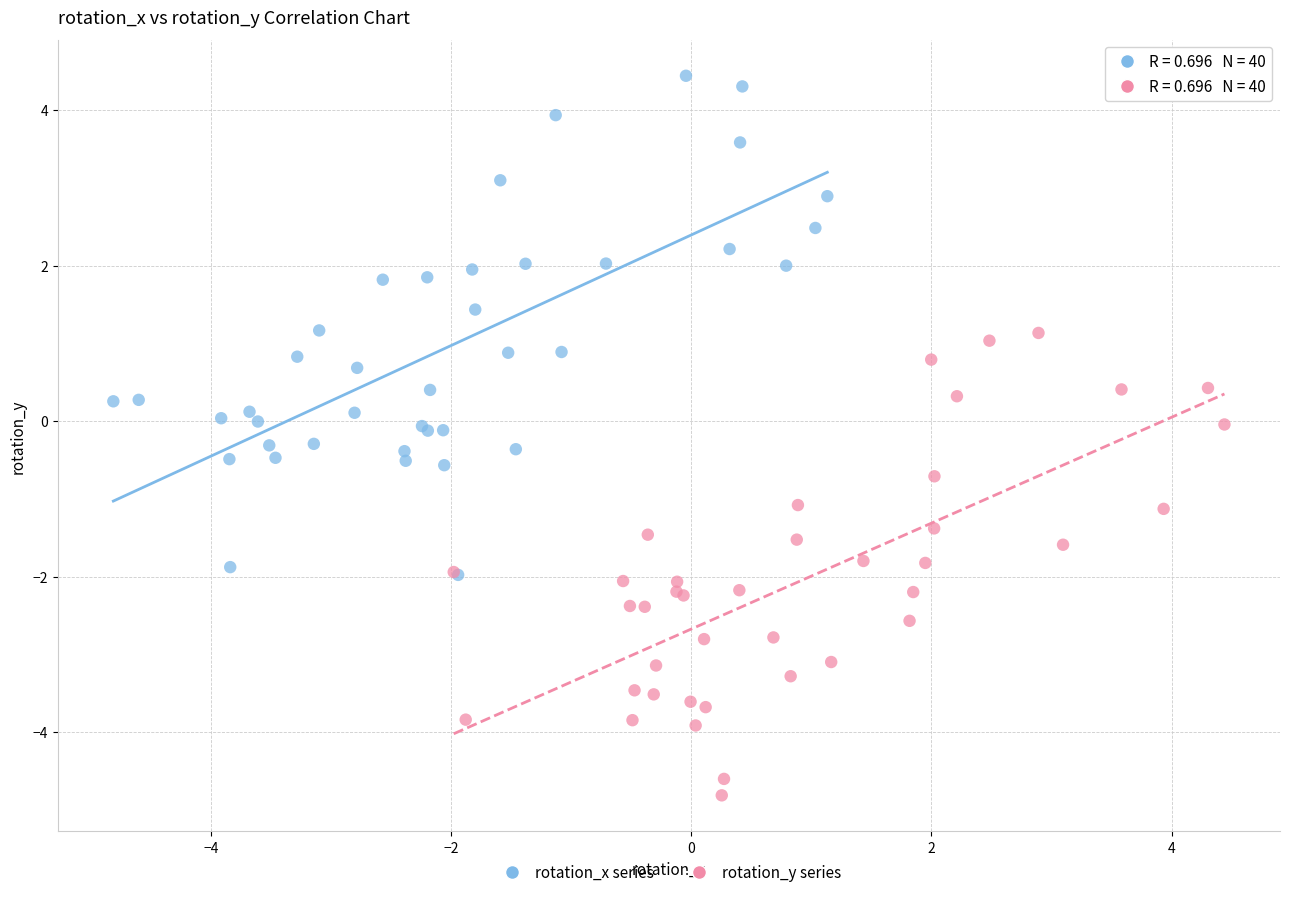

What are all the series names shown in the legend?

rotation_x series, rotation_y series